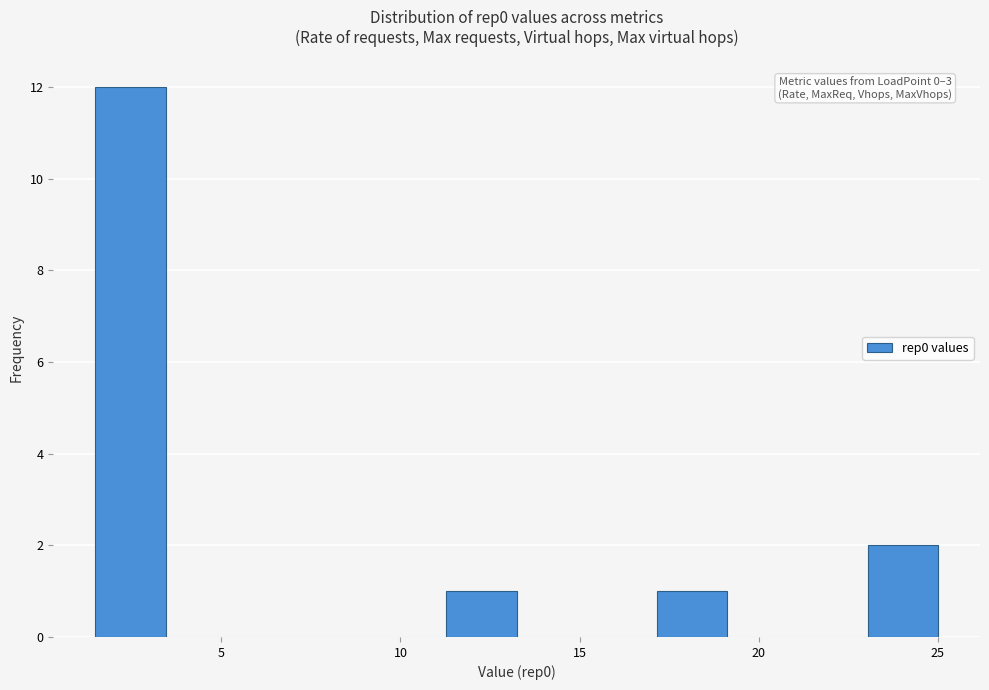

Around what value on the x-axis is the tallest bar? Give the approximate position of its centre, as read against the axis.

2.5